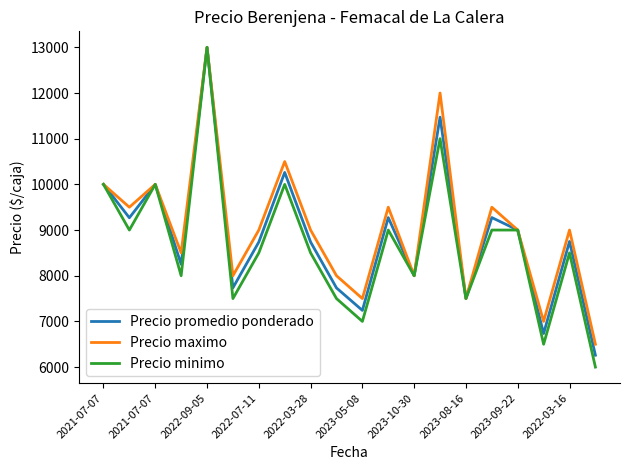

What is the sum of all Precio maximo values?

181000